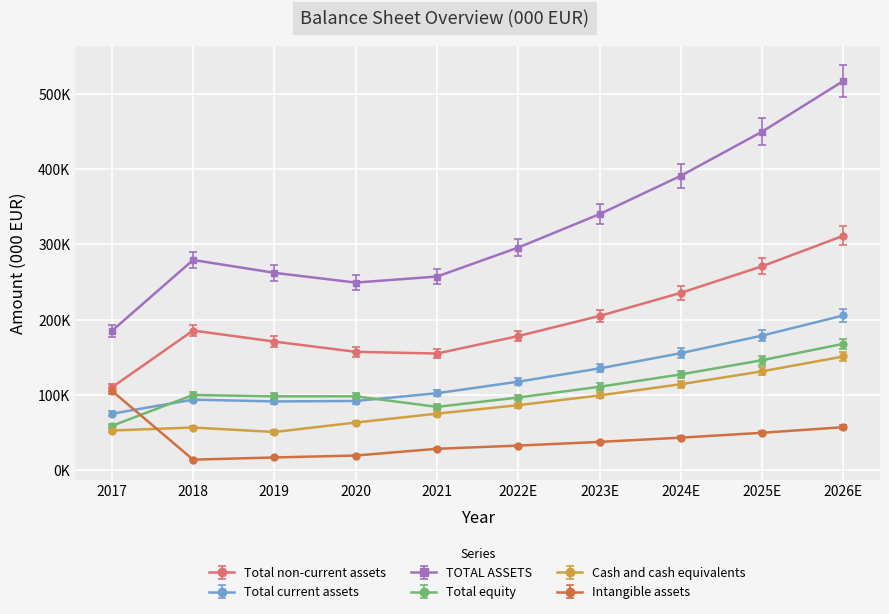

Read the Total current assets value at 2026E.

205627.0